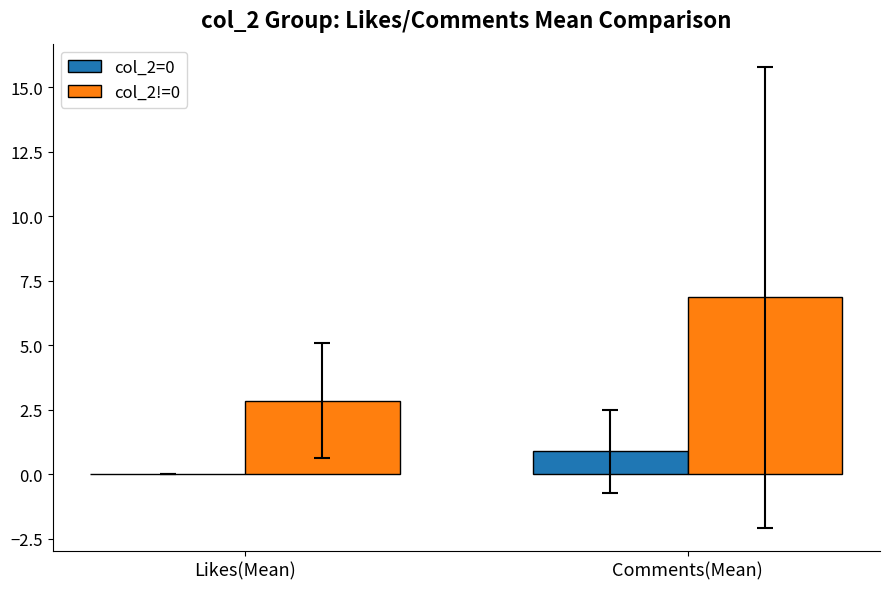

Reading left to right, list all the values displayed in this chart.

col_2=0: 0.0	0.9
col_2!=0: 2.9	6.9